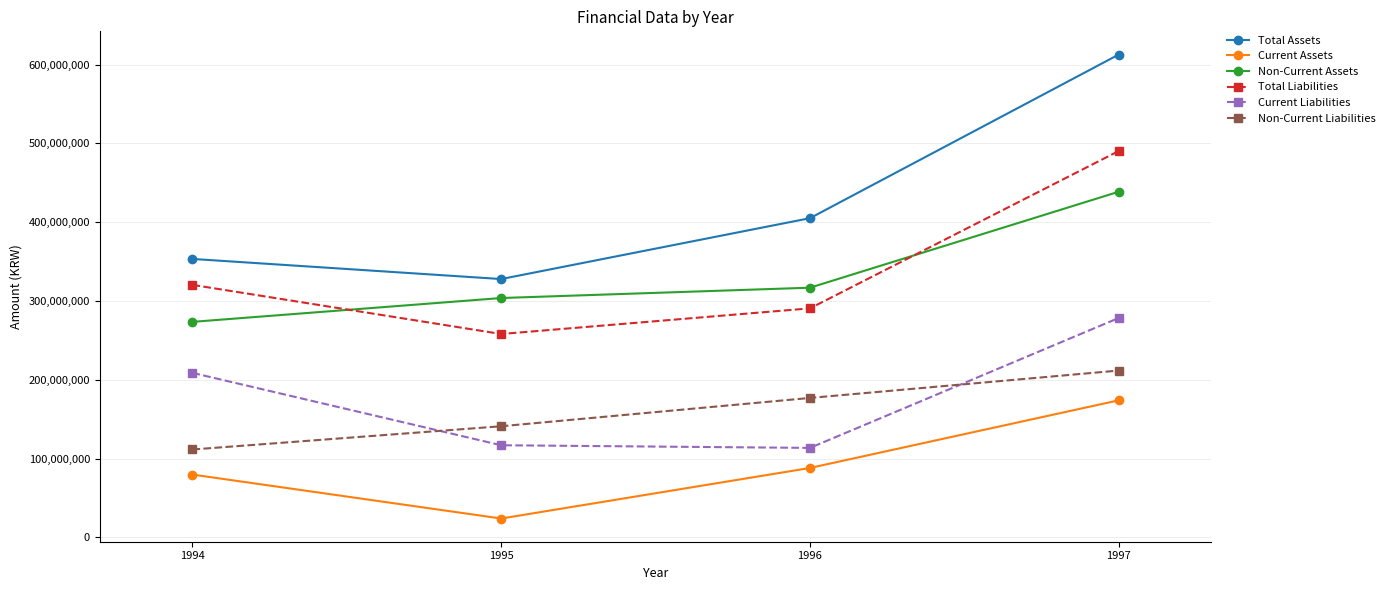

What is the value of the Current Assets point at the 2nd from the left?

24067338